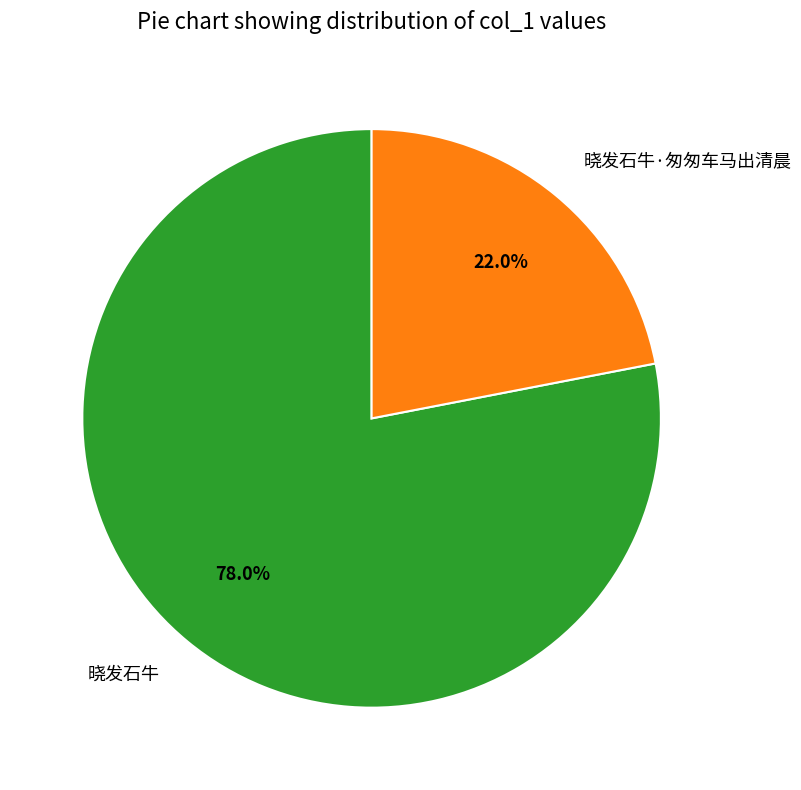

Between 晓发石牛·匆匆车马出清晨 and 晓发石牛, which is larger?

晓发石牛